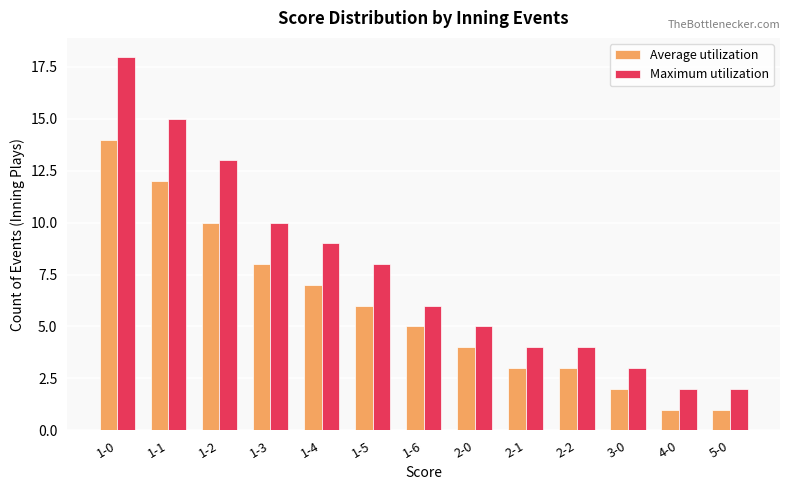

Is it true that Average utilization equals 12 at 1-1?

True